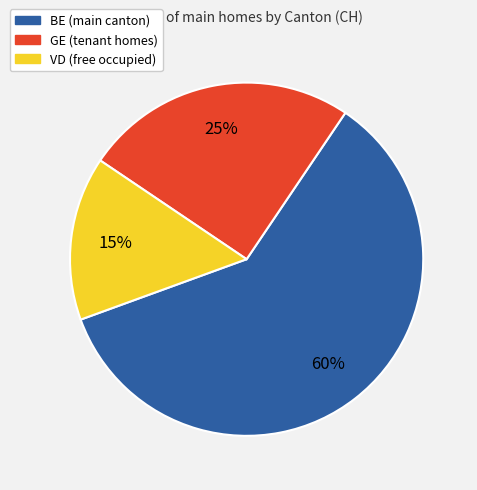

To the nearest percent, what portion does VD represent?

15%